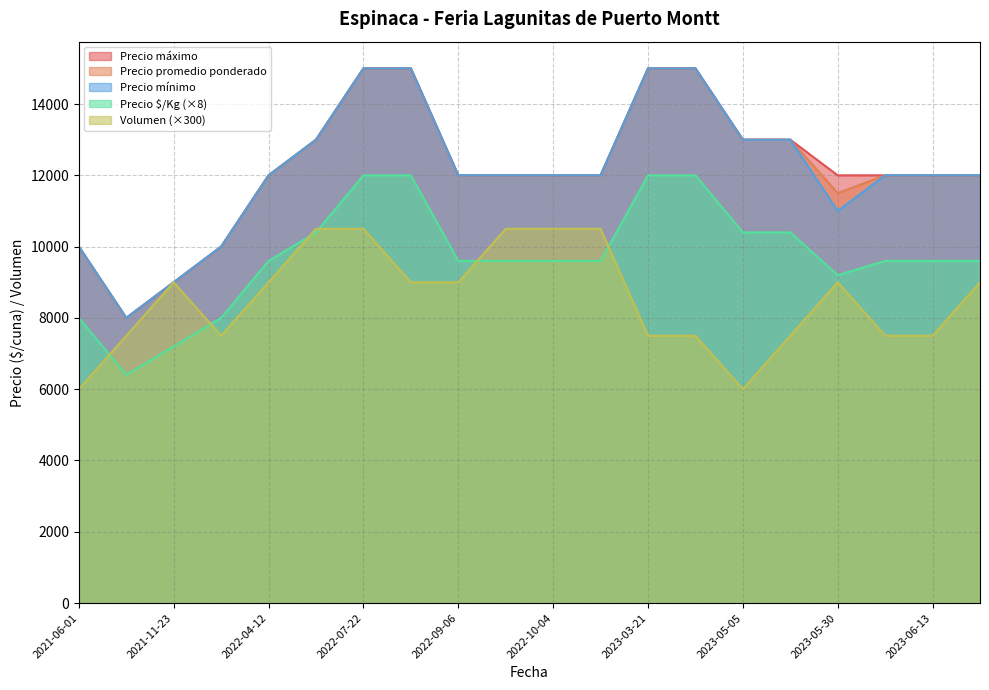

Reading left to right, extract all data points from this chart.

Precio promedio ponderado: 2023-05-30=11500	2023-06-09=12000	2023-07-14=12000	2023-05-05=13000	2022-06-24=13000	2023-06-13=12000	2022-08-16=15000	2023-03-21=15000	2022-10-14=12000	2021-06-01=10000	2022-09-09=12000	2023-04-04=15000	2022-10-04=12000	2022-04-05=10000	2022-07-22=15000	2023-05-26=13000	2021-11-23=9000	2022-04-12=12000	2021-06-22=8000	2022-09-06=12000
Precio maximo: 2023-05-30=12000	2023-06-09=12000	2023-07-14=12000	2023-05-05=13000	2022-06-24=13000	2023-06-13=12000	2022-08-16=15000	2023-03-21=15000	2022-10-14=12000	2021-06-01=10000	2022-09-09=12000	2023-04-04=15000	2022-10-04=12000	2022-04-05=10000	2022-07-22=15000	2023-05-26=13000	2021-11-23=9000	2022-04-12=12000	2021-06-22=8000	2022-09-06=12000
Precio minimo: 2023-05-30=11000	2023-06-09=12000	2023-07-14=12000	2023-05-05=13000	2022-06-24=13000	2023-06-13=12000	2022-08-16=15000	2023-03-21=15000	2022-10-14=12000	2021-06-01=10000	2022-09-09=12000	2023-04-04=15000	2022-10-04=12000	2022-04-05=10000	2022-07-22=15000	2023-05-26=13000	2021-11-23=9000	2022-04-12=12000	2021-06-22=8000	2022-09-06=12000
Precio $/Kg: 2023-05-30=1150	2023-06-09=1200	2023-07-14=1200	2023-05-05=1300	2022-06-24=1300	2023-06-13=1200	2022-08-16=1500	2023-03-21=1500	2022-10-14=1200	2021-06-01=1000	2022-09-09=1200	2023-04-04=1500	2022-10-04=1200	2022-04-05=1000	2022-07-22=1500	2023-05-26=1300	2021-11-23=900	2022-04-12=1200	2021-06-22=800	2022-09-06=1200
Volumen: 2023-05-30=30	2023-06-09=25	2023-07-14=30	2023-05-05=20	2022-06-24=35	2023-06-13=25	2022-08-16=30	2023-03-21=25	2022-10-14=35	2021-06-01=20	2022-09-09=35	2023-04-04=25	2022-10-04=35	2022-04-05=25	2022-07-22=35	2023-05-26=25	2021-11-23=30	2022-04-12=30	2021-06-22=25	2022-09-06=30